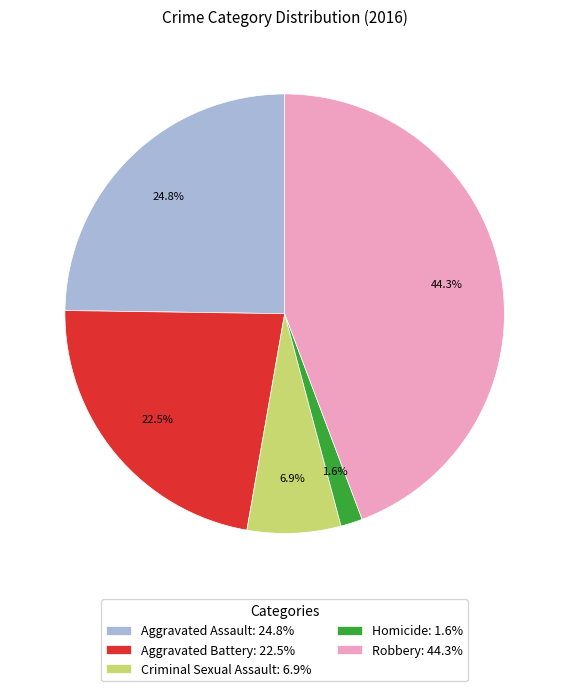

Count the number of slices in the pie.

5